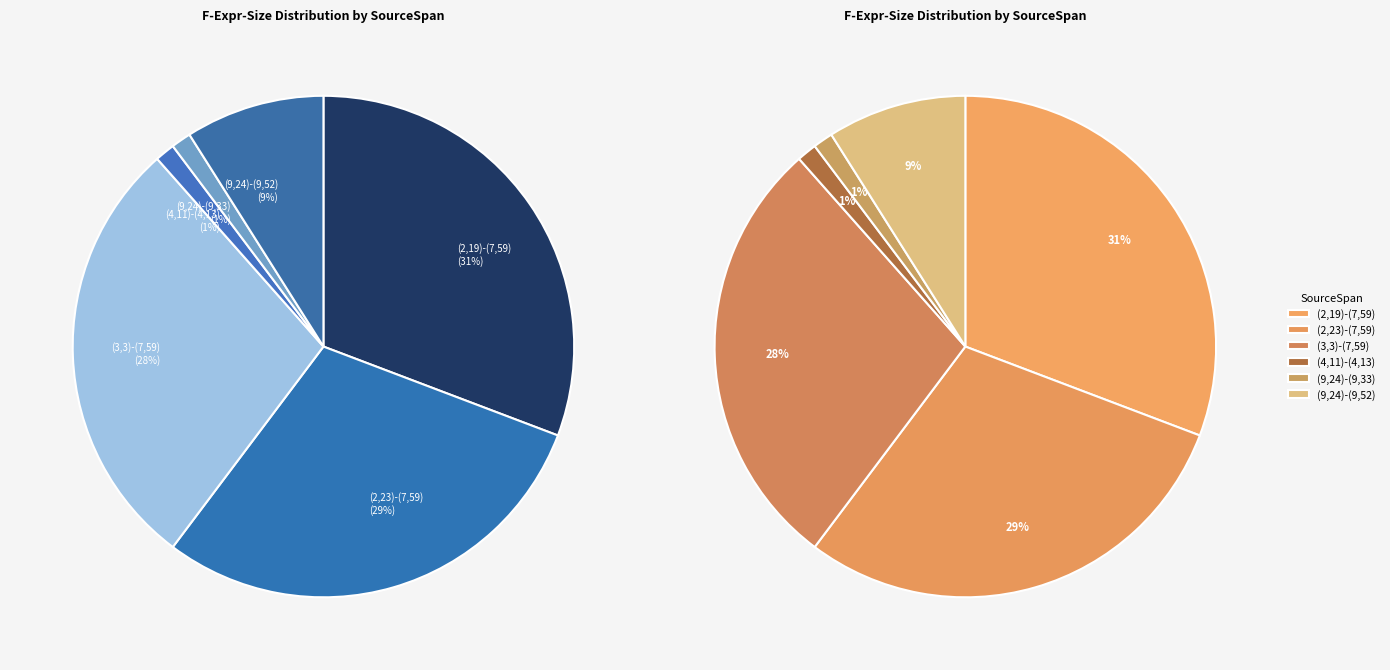

Rank the categories by value from highest to lowest.

(2,19)-(7,59), (2,23)-(7,59), (3,3)-(7,59), (9,24)-(9,52), (4,11)-(4,13), (9,24)-(9,33)